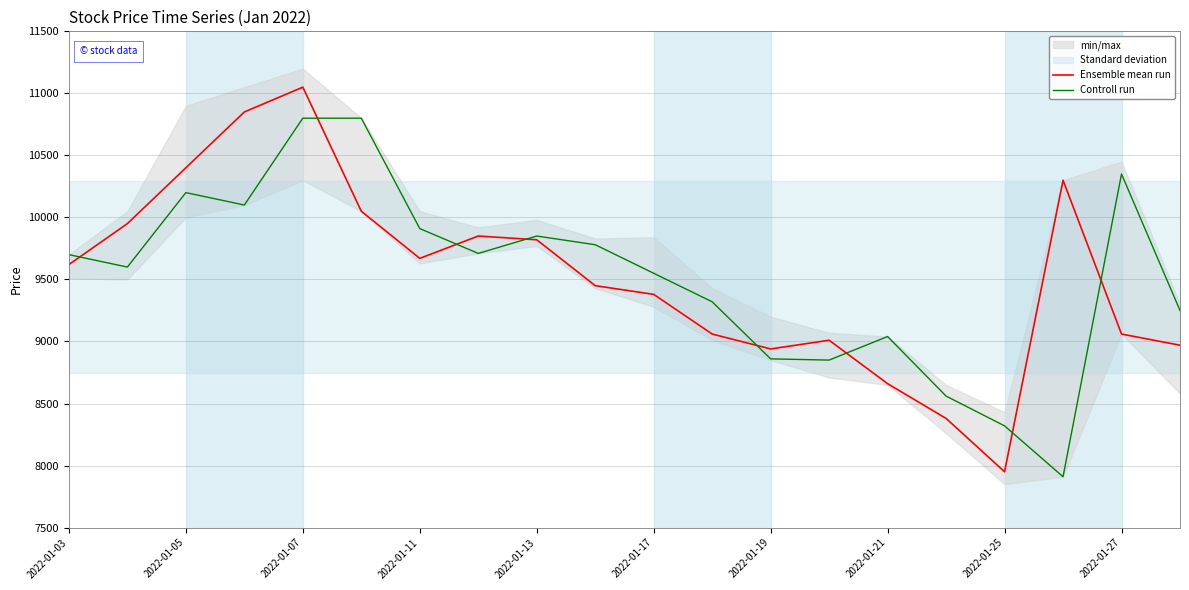

What is the lowest value of the Controll run series?

7910